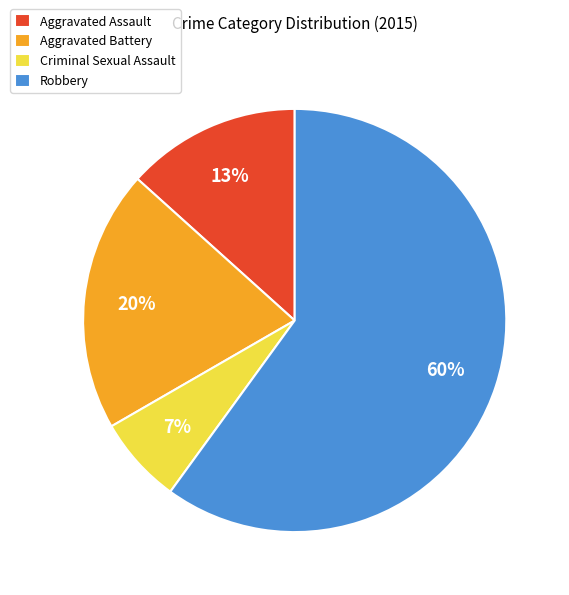

Is there a majority slice in this chart?

Yes